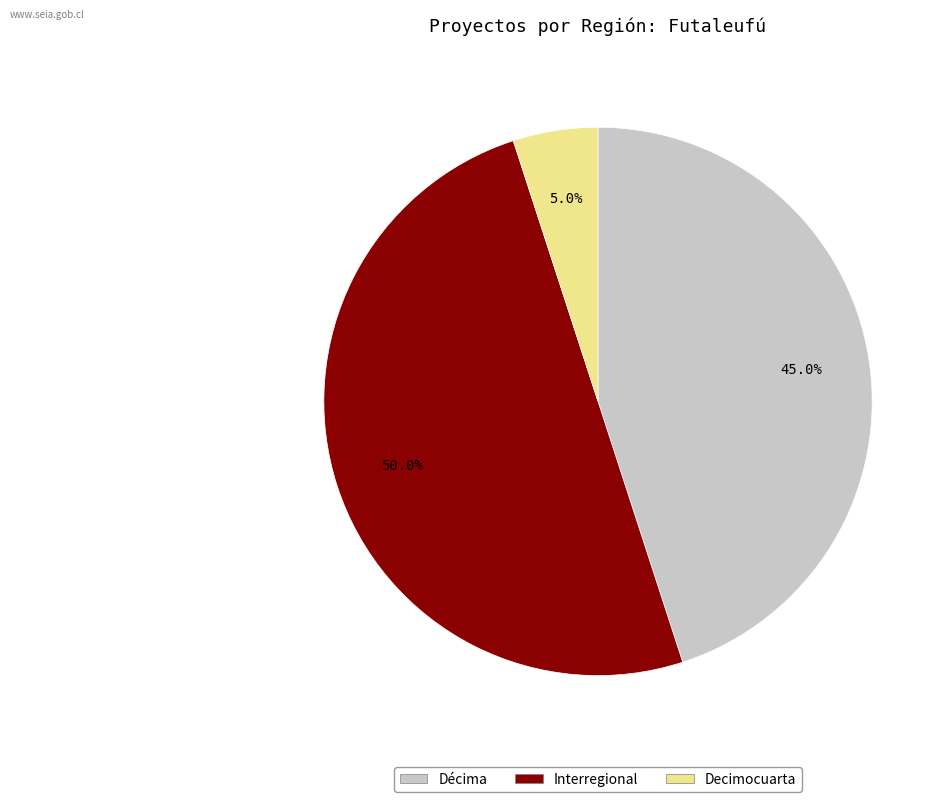

The Décima slice represents 57% of the pie. True or false?

False